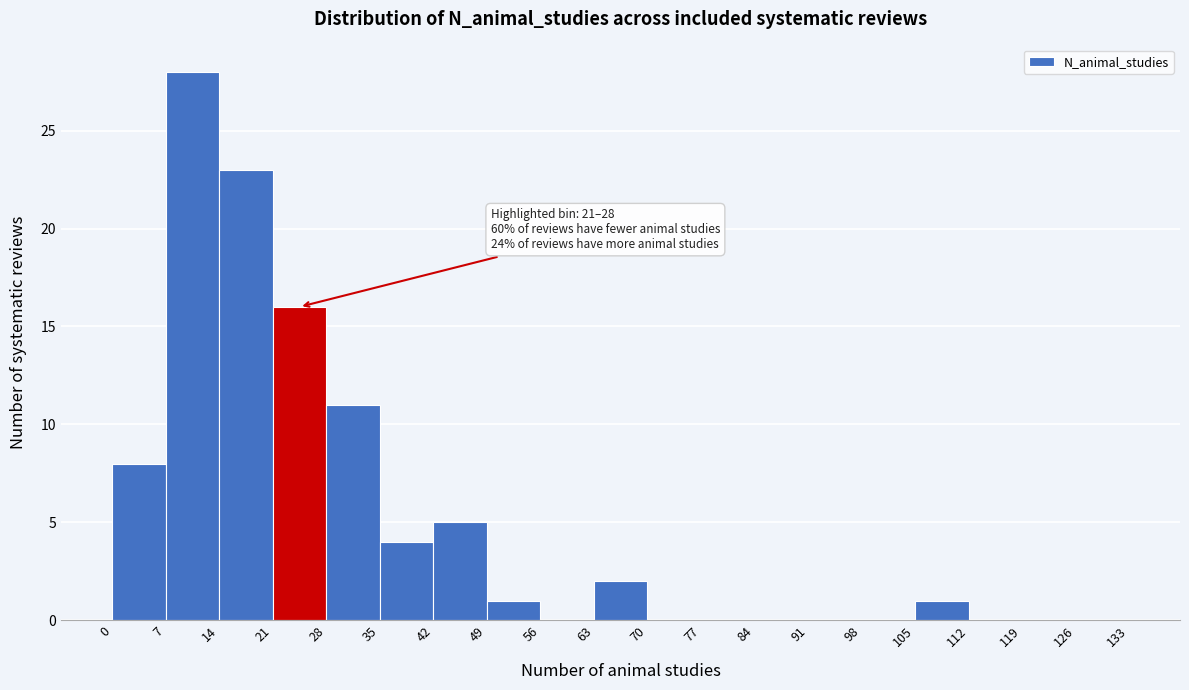

Over which range of the x-axis is the bar tallest?

7 to 14